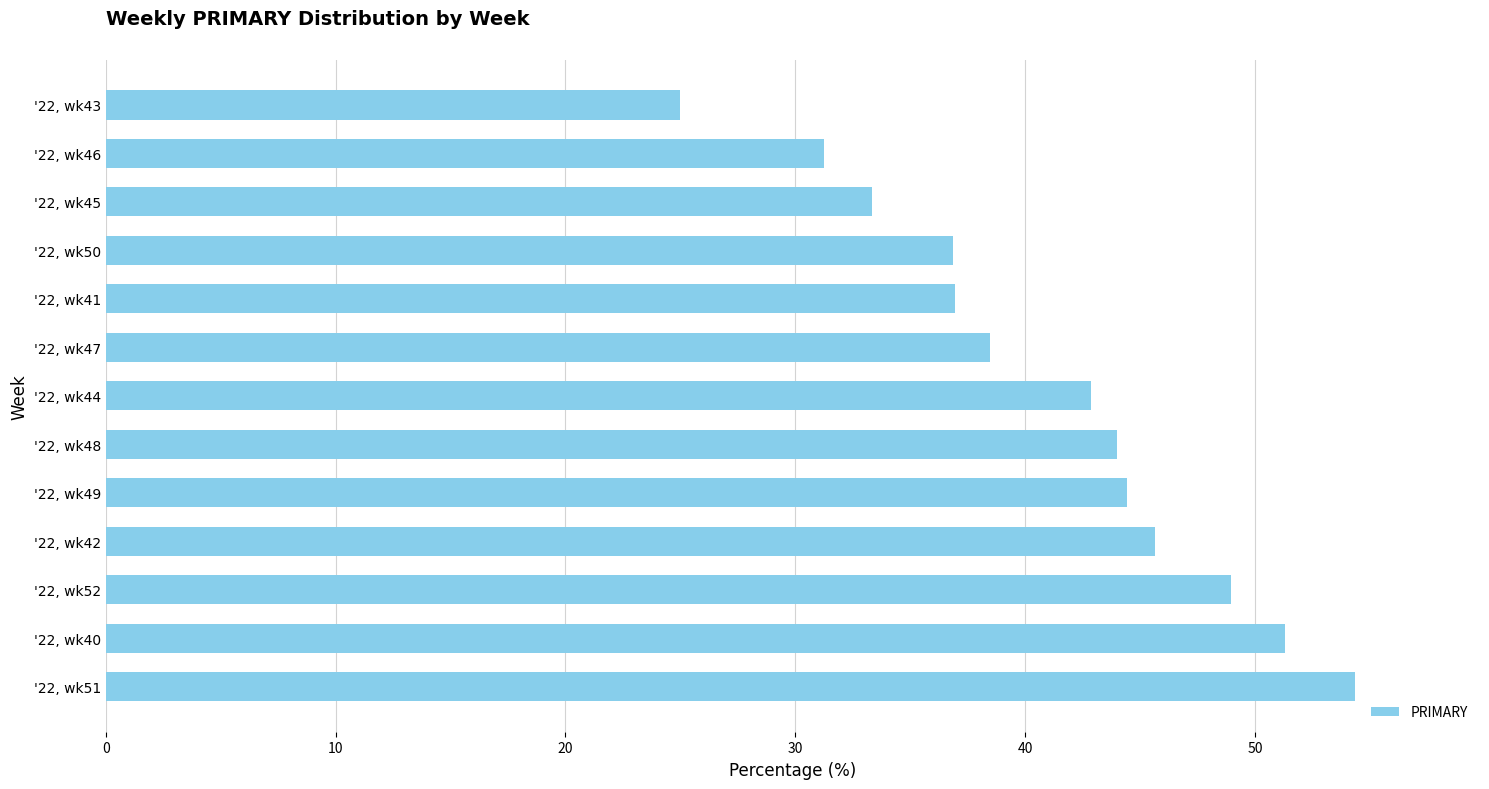

List the labels in order of value, largest first.

'22, wk51, '22, wk40, '22, wk52, '22, wk42, '22, wk49, '22, wk48, '22, wk44, '22, wk47, '22, wk41, '22, wk50, '22, wk45, '22, wk46, '22, wk43